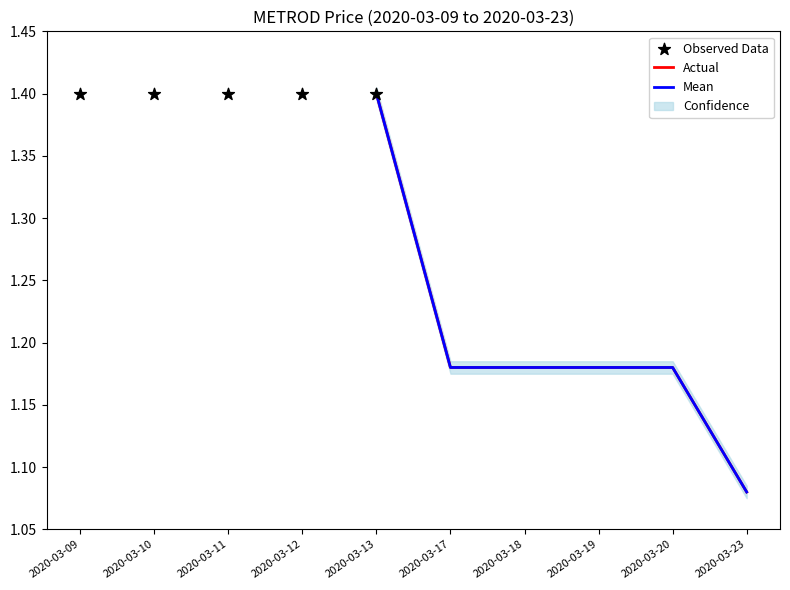

Is the value of low at 2020-03-09 greater than the value of open at 2020-03-19?

Yes